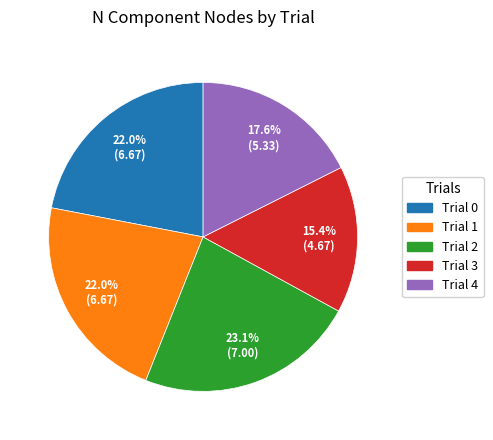

To the nearest percent, what portion does Trial 1 represent?

22%